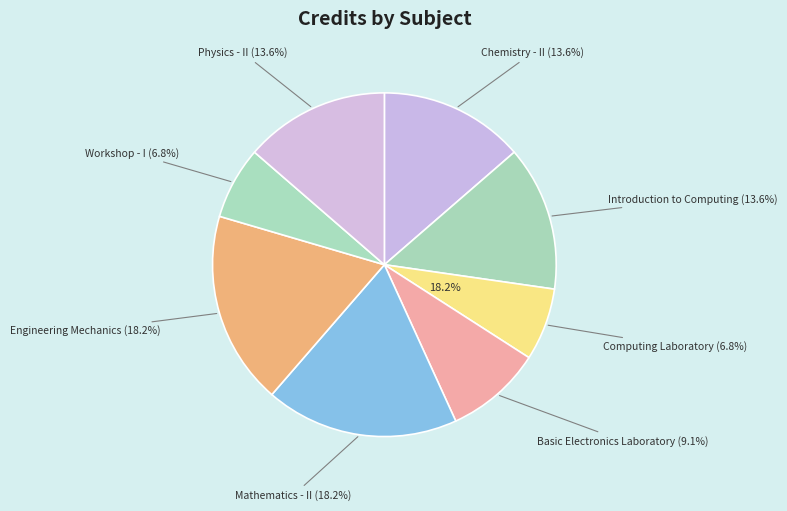

What percentage is the Chemistry - II (6) slice, to the nearest percent?

14%